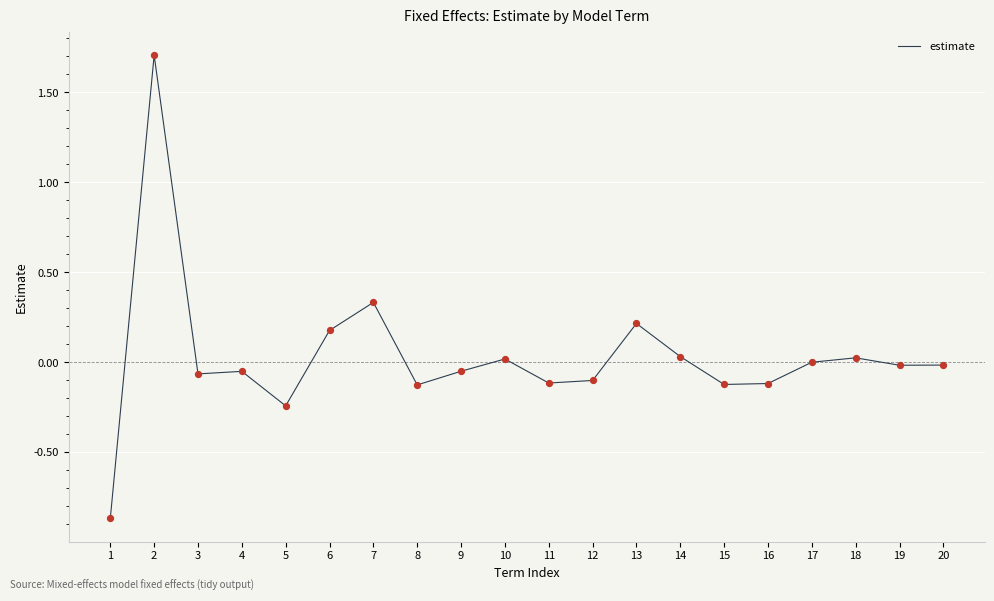

What is the difference between the maximum and minimum values?

2.6